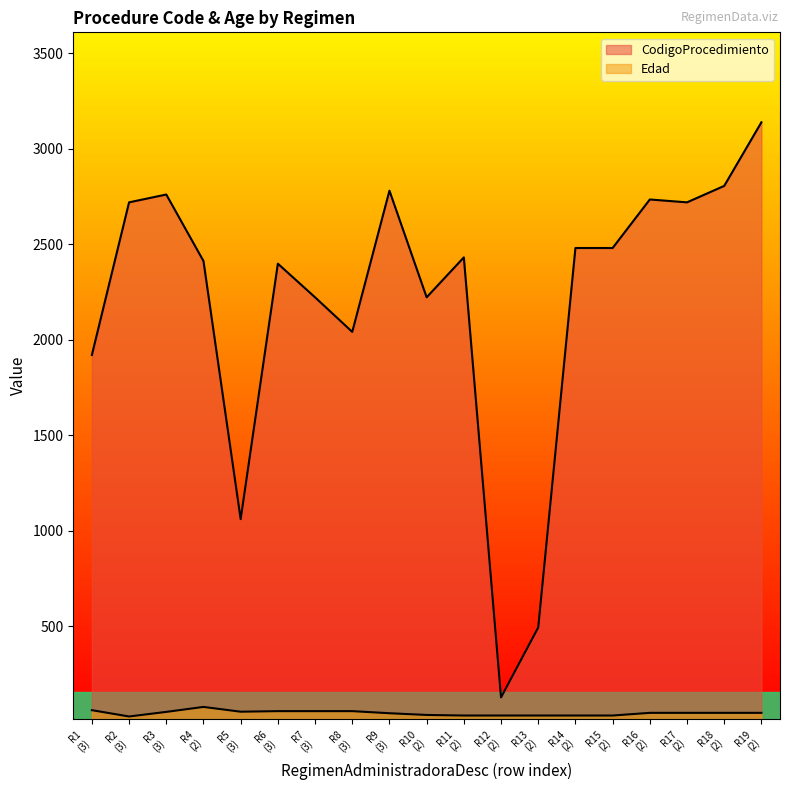

Reading left to right, list all the values displayed in this chart.

CodigoProcedimiento: R1
(3)=1921	R2
(3)=2720	R3
(3)=2761	R4
(2)=2413	R5
(3)=1062	R6
(3)=2399	R7
(3)=2223	R8
(3)=2042	R9
(3)=2781	R10
(2)=2223	R11
(2)=2432	R12
(2)=129	R13
(2)=495	R14
(2)=2481	R15
(2)=2481	R16
(2)=2735	R17
(2)=2720	R18
(2)=2806	R19
(2)=3139
Edad: R1
(3)=62	R2
(3)=29	R3
(3)=53	R4
(2)=79	R5
(3)=54	R6
(3)=57	R7
(3)=57	R8
(3)=57	R9
(3)=46	R10
(2)=37	R11
(2)=34	R12
(2)=34	R13
(2)=34	R14
(2)=34	R15
(2)=34	R16
(2)=48	R17
(2)=48	R18
(2)=48	R19
(2)=48